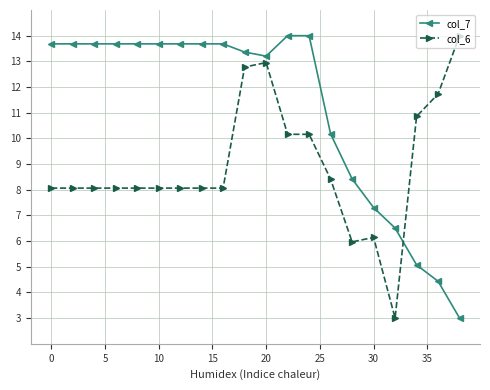

How many intersections are there between col_6 and col_7?

1